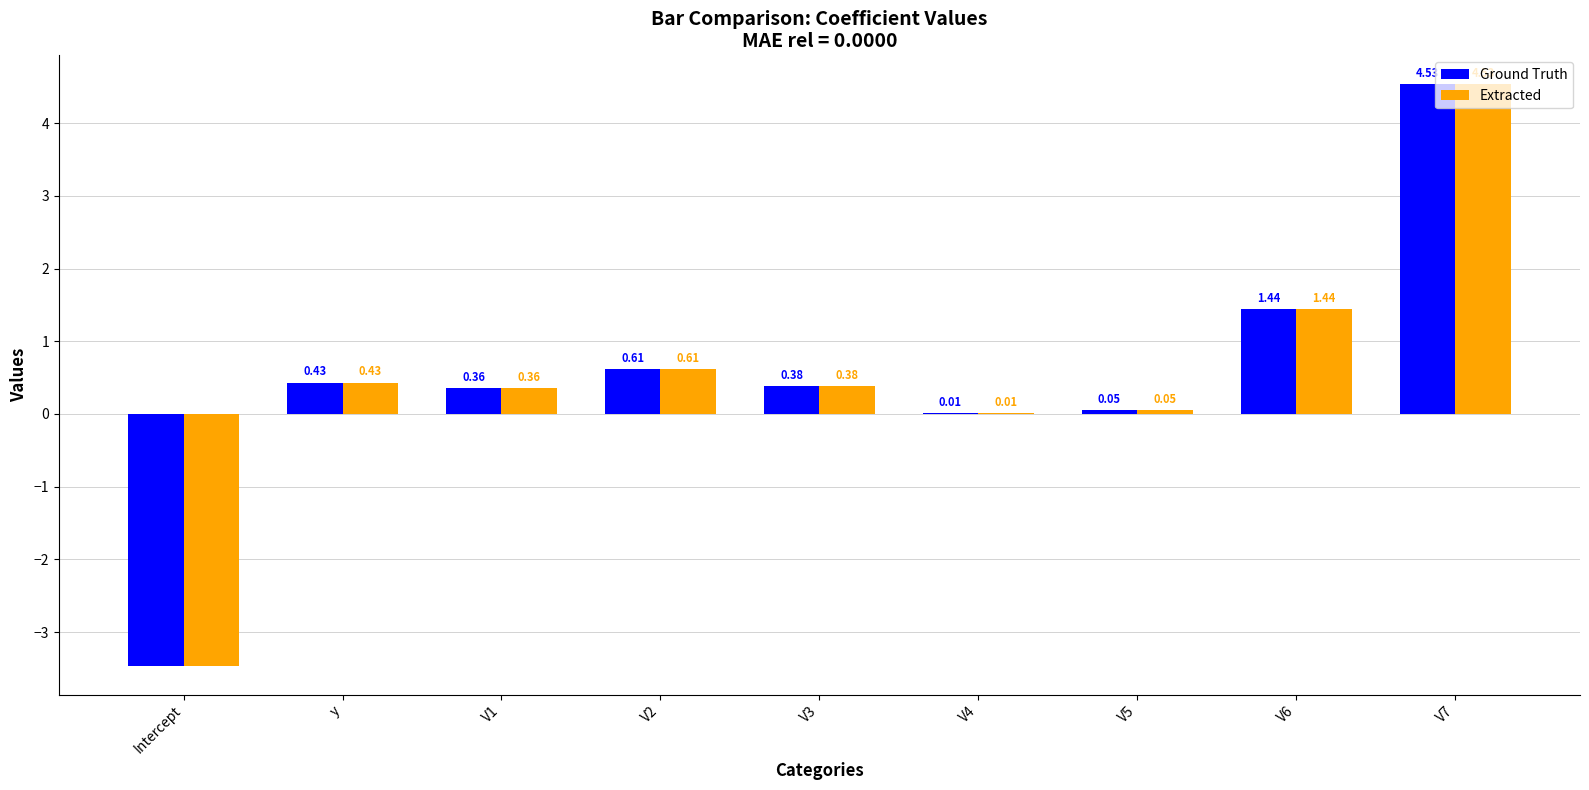

The value of Extracted at V6 is 0.3. True or false?

False